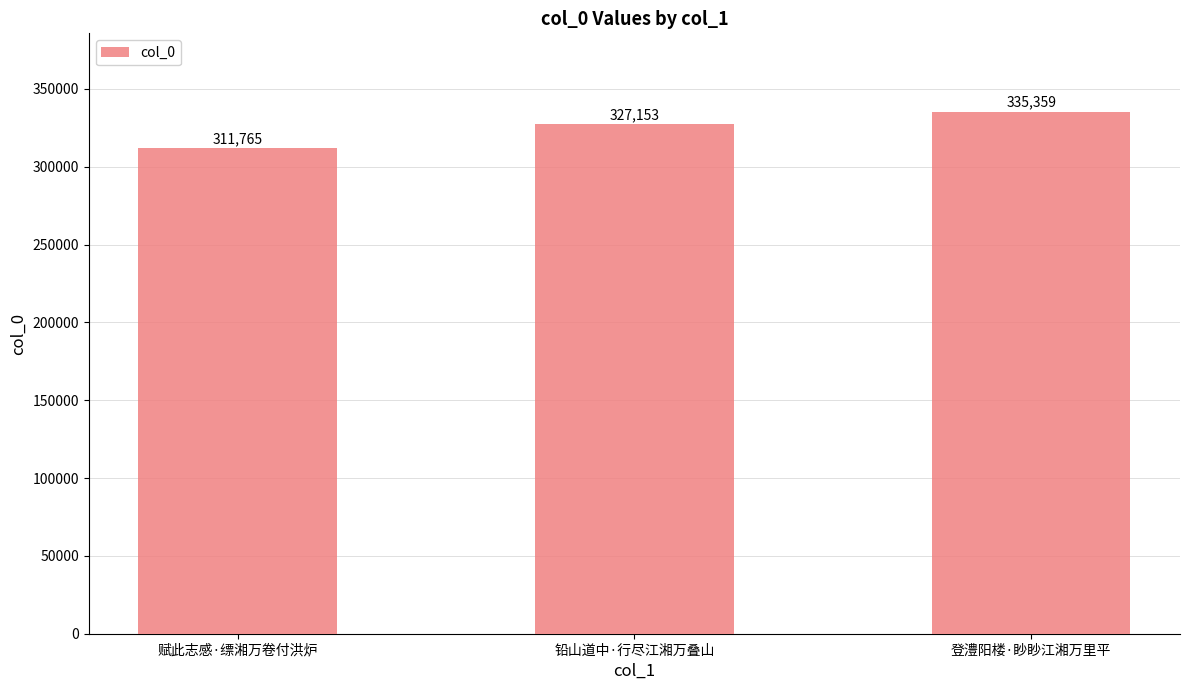

What is the label of the 2nd bar from the left?

铅山道中·行尽江湘万叠山